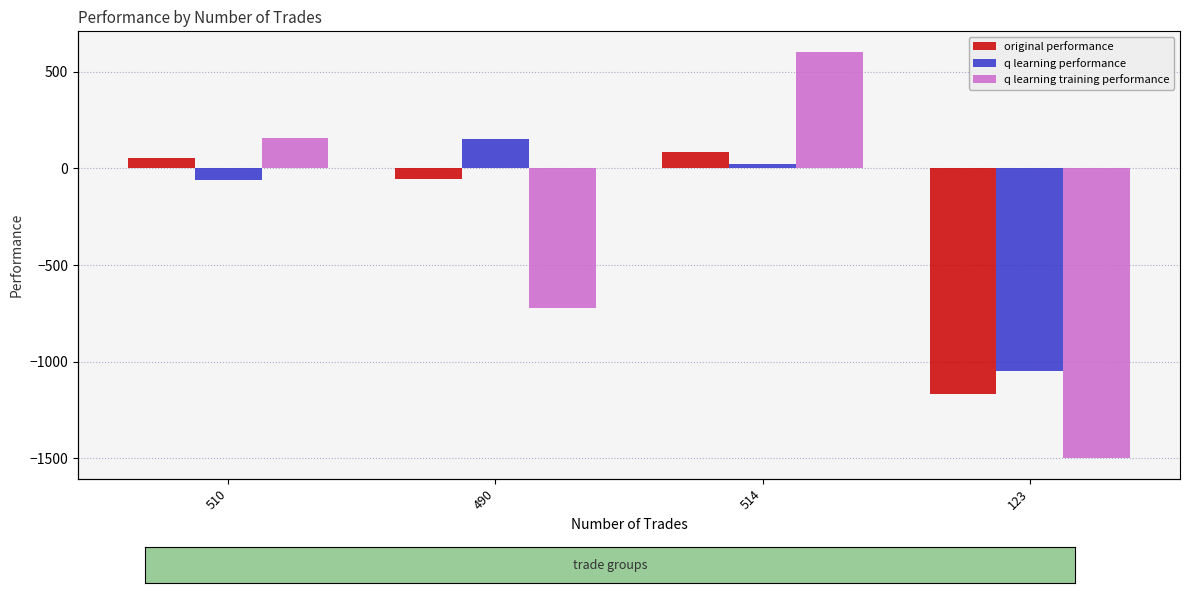

Which series has the widest spread of values?

q learning training performance